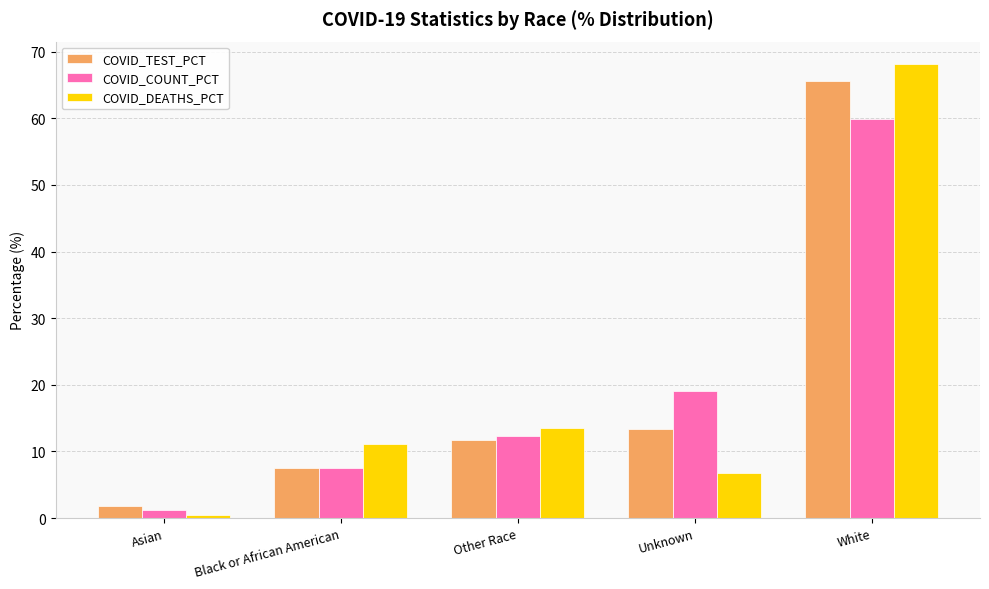

At which category is the sum across all series the highest?

White